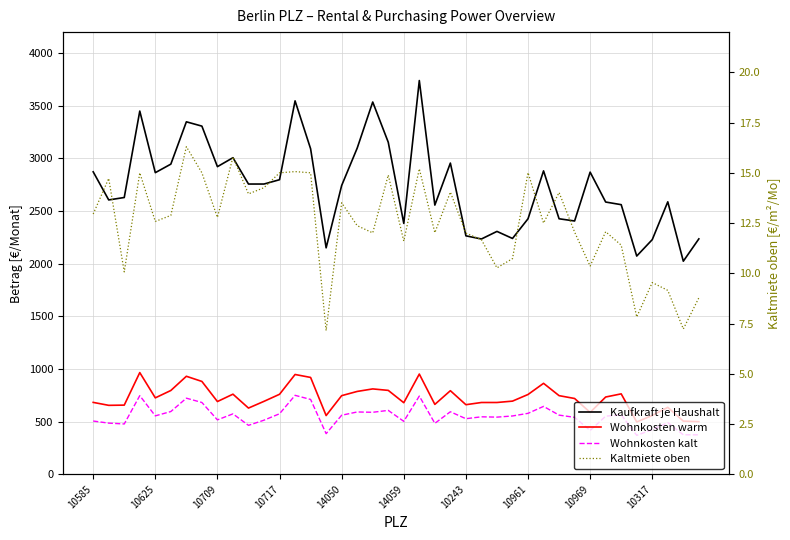

What is the difference between the Kaufkraft je Haushalt values at 19 and 28?

727.0